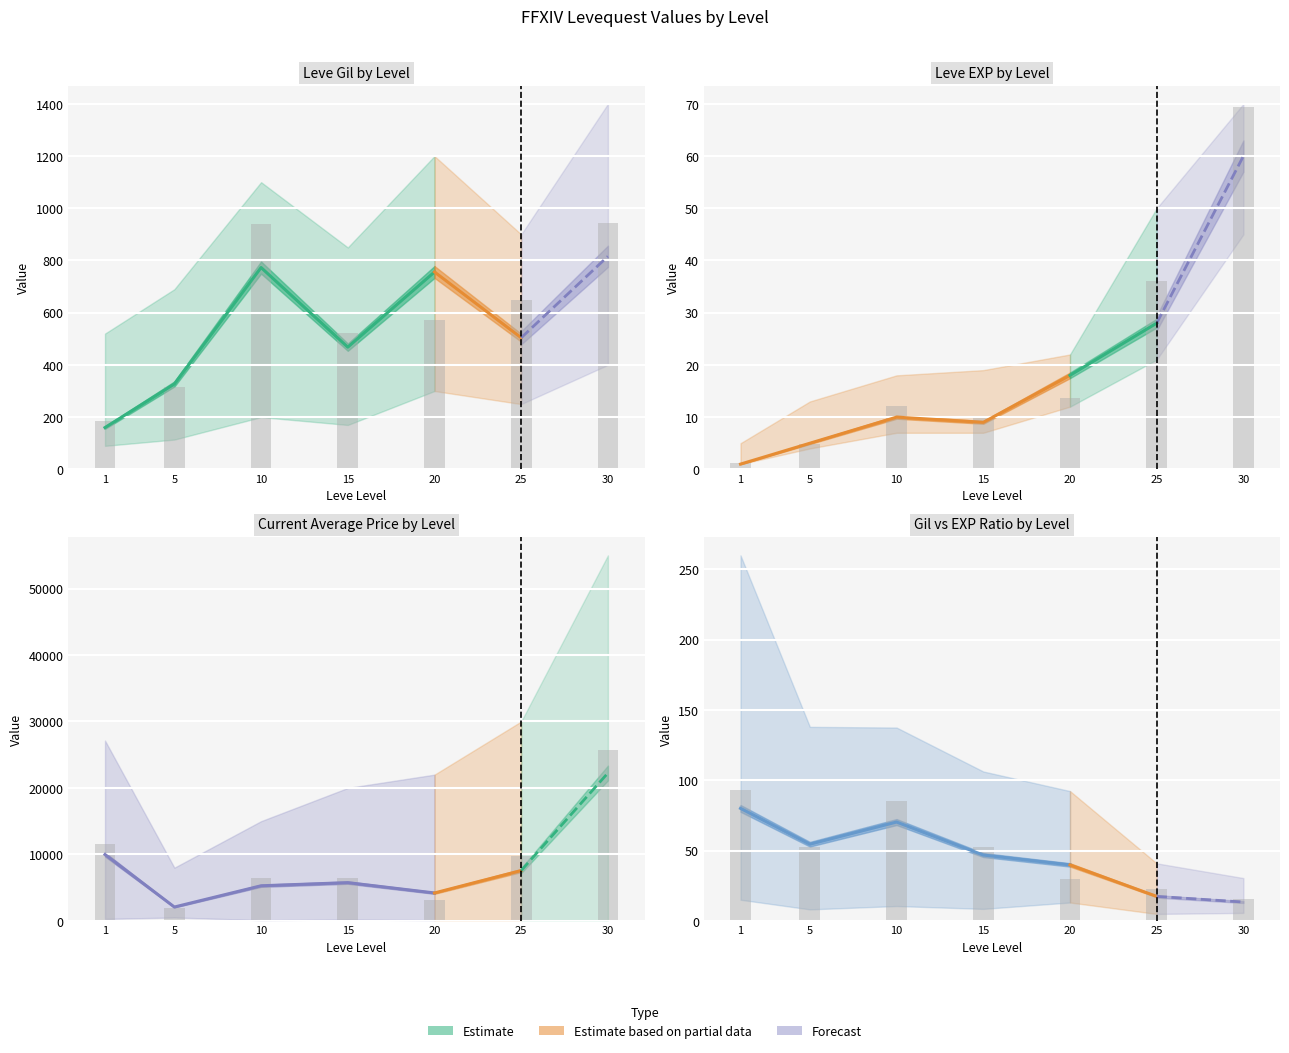

Between 5 and 20, which is larger?

20